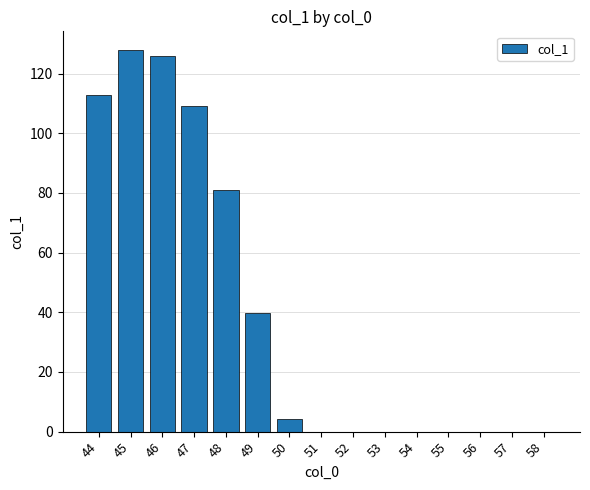

Is it true that the value at 55 is 0.0?

True